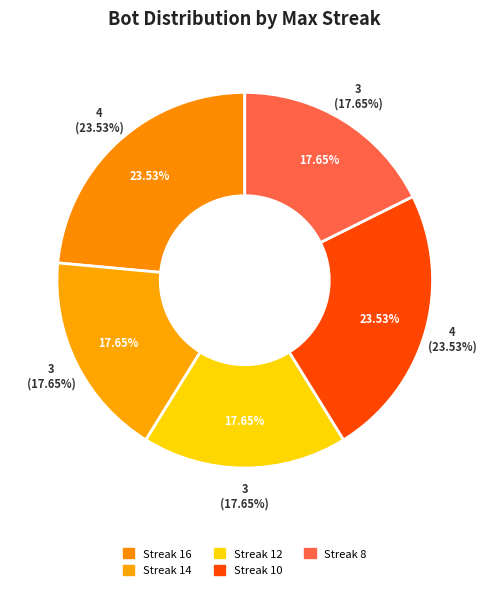

Which slice is the smallest?

14